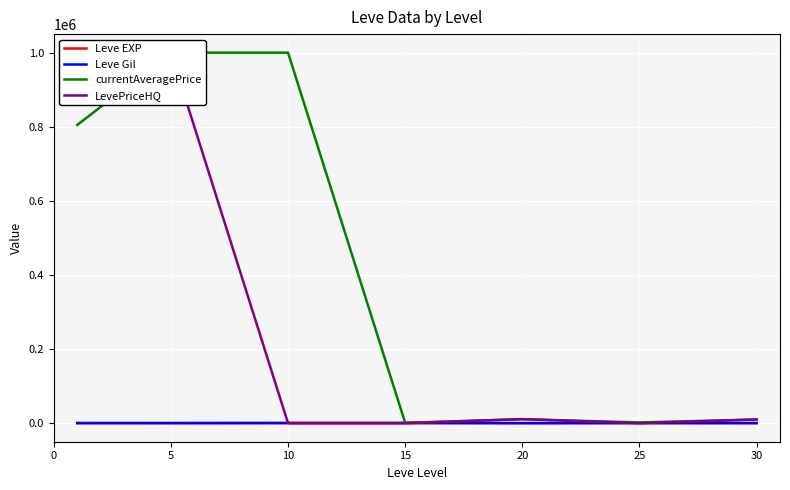

What is the spread (max minus min) of values at 5?

999993.8